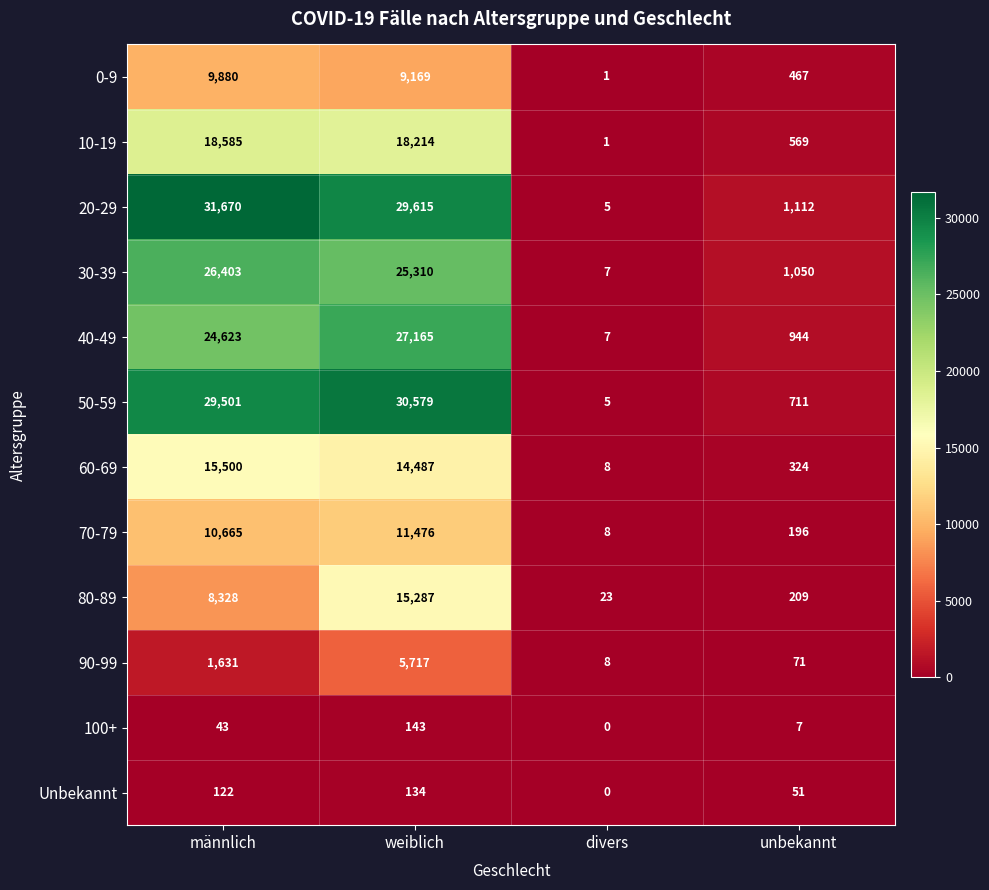

Which series has the largest total across all categories?

20-29